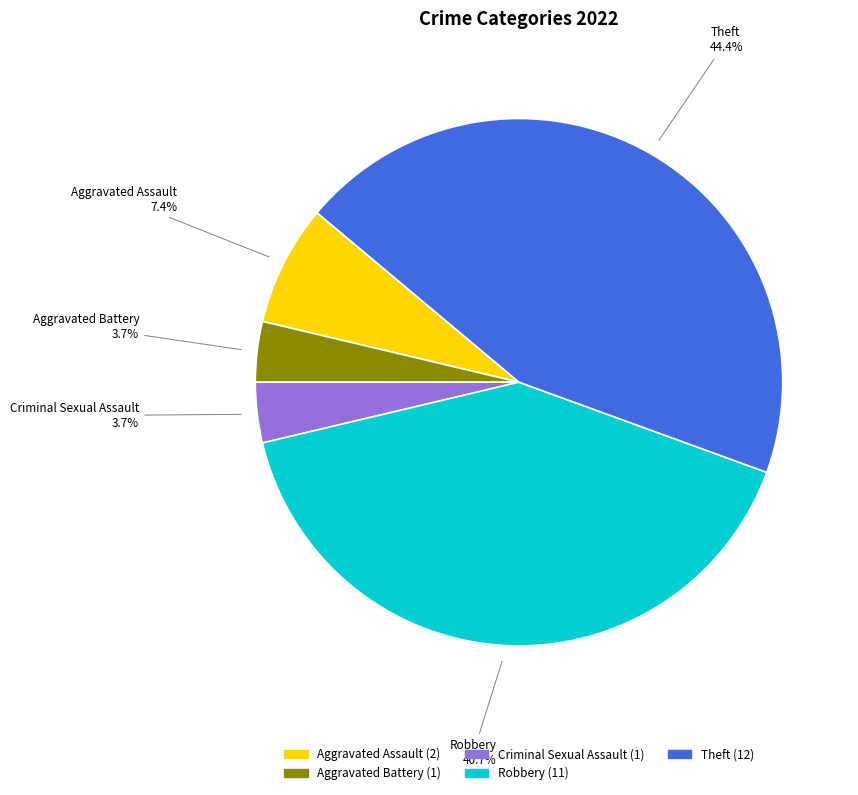

Is it true that Aggravated Battery is 9% of the pie?

False